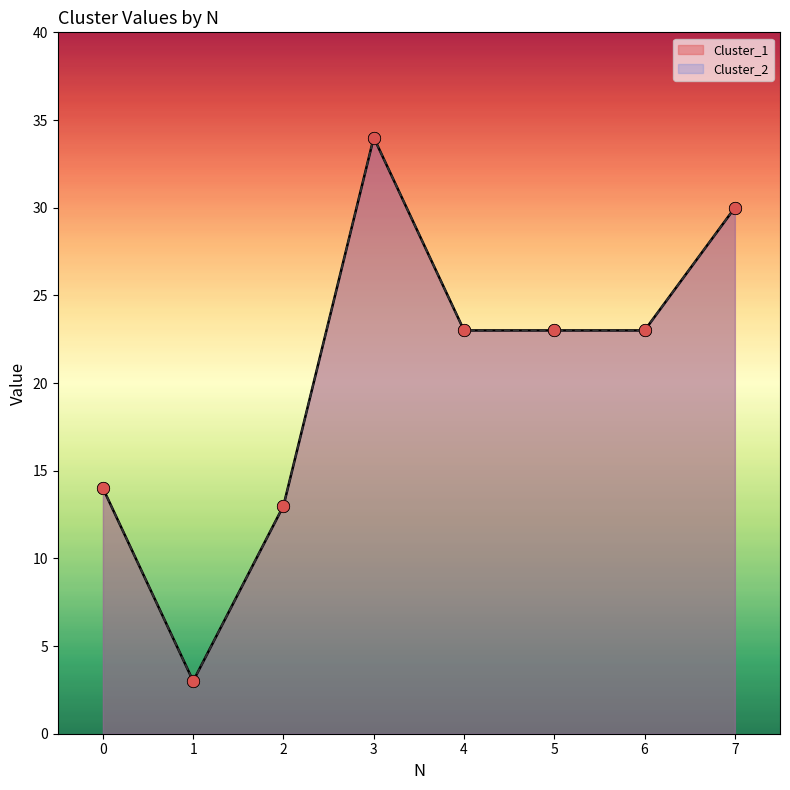

At how many categories does at least one series exceed 28?

2